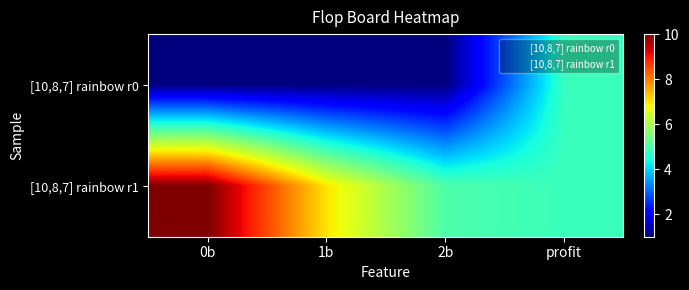

At how many categories does at least one series exceed 7?

1